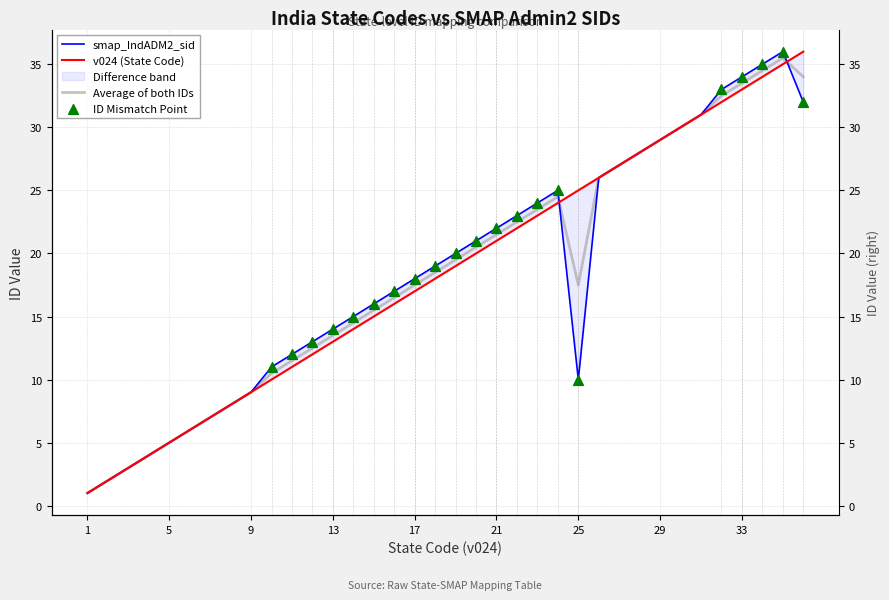

Which series contains the highest Y value?

v024 (State Code)